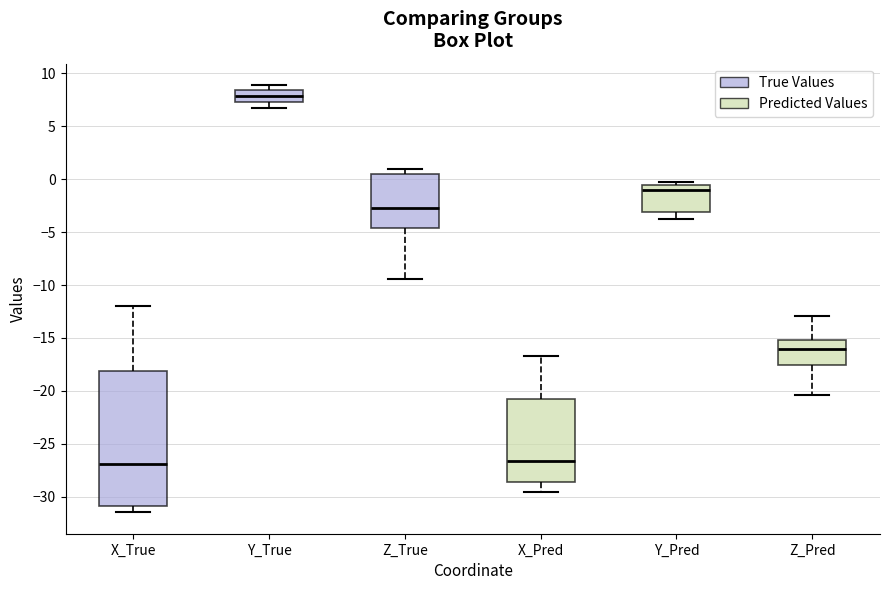

Reading left to right, read every box against the y-axis: the position of its median line, the range the box covers, and the ends of its whiskers. The values are not printed on the chart, so give them approximately, as read against the axis.

X_True: median -27.0, box -31.0 to -18.0, whiskers -31.5 to -12.0
Y_True: median 8.0, box 7.5 to 8.5, whiskers 6.5 to 9.0
Z_True: median -2.5, box -4.5 to 0.5, whiskers -9.5 to 1.0
X_Pred: median -26.5, box -28.5 to -21.0, whiskers -29.5 to -16.5
Y_Pred: median -1.0, box -3.0 to -0.5, whiskers -3.5 to -0.5 (just above the box's upper edge)
Z_Pred: median -16.0, box -17.5 to -15.0, whiskers -20.5 to -13.0